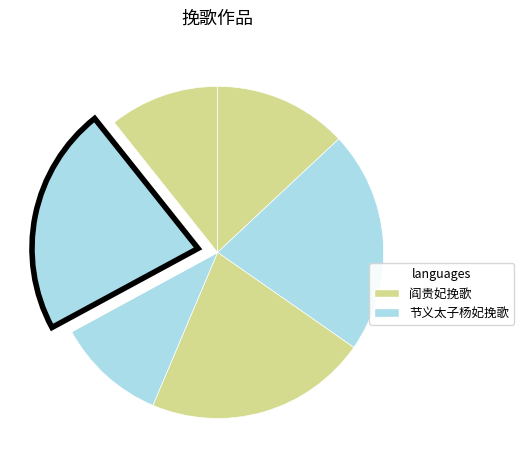

Which category has the smallest portion of the pie?

节义太子杨妃挽歌二首